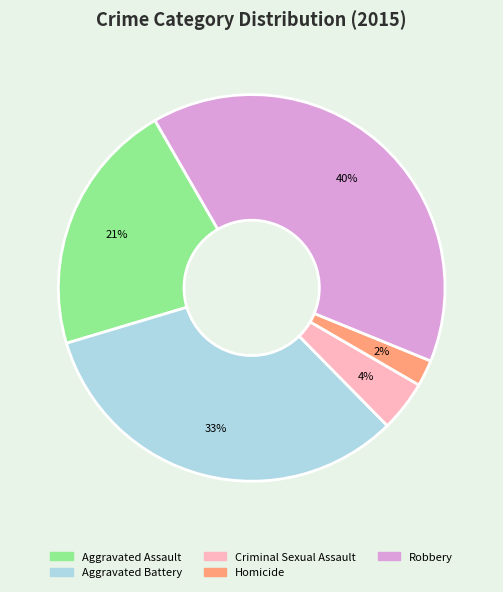

To the nearest percent, what portion does Aggravated Battery represent?

33%